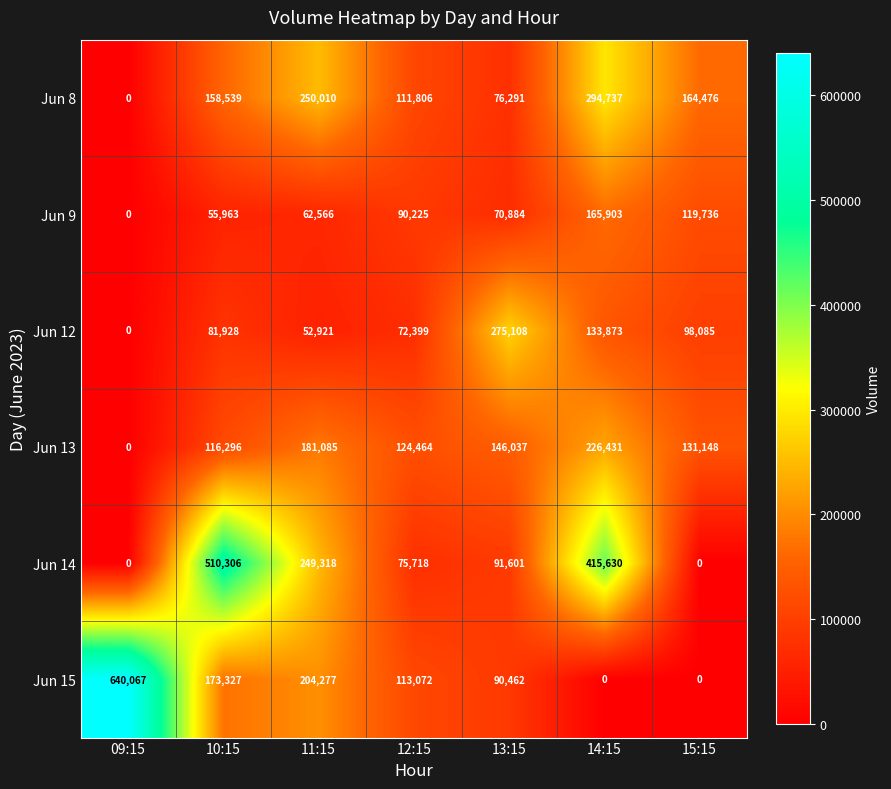

At which label does Jun 14 first exceed 91601?

10:15